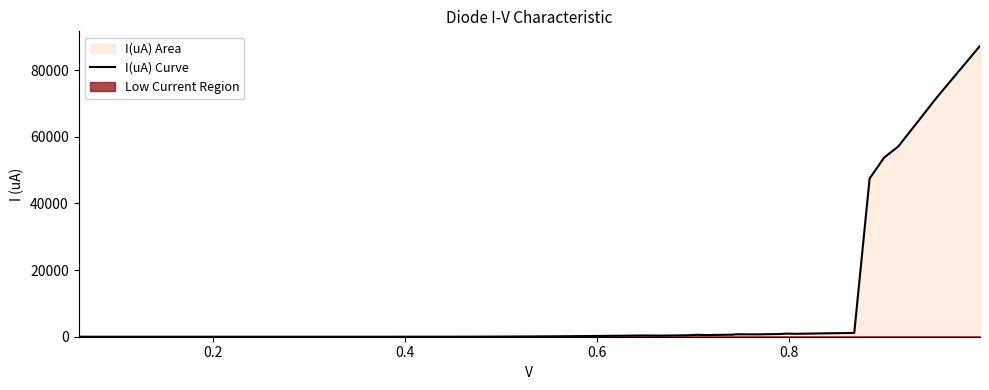

What is the maximum value for I(uA) Curve?

87254.0